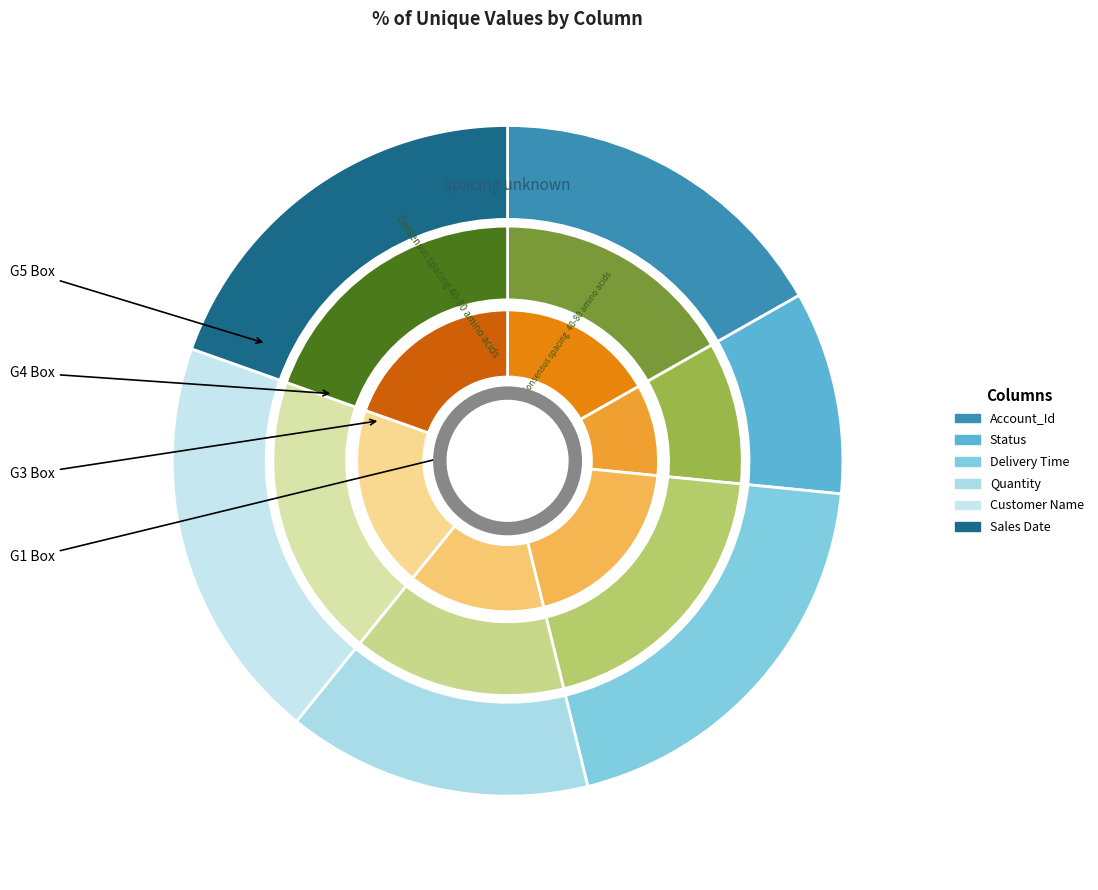

Which slice is the smallest?

Status